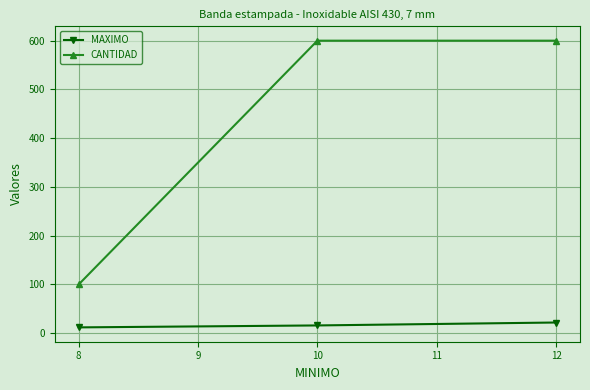

What is the value of the MAXIMO point at the 2nd from the left?

16